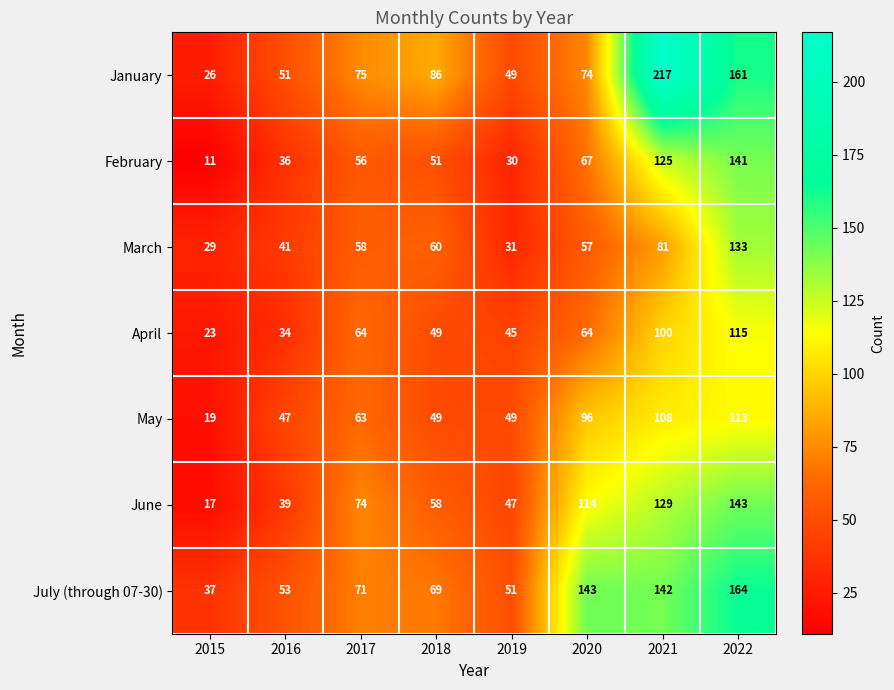

At how many categories does at least one series exceed 55?

5